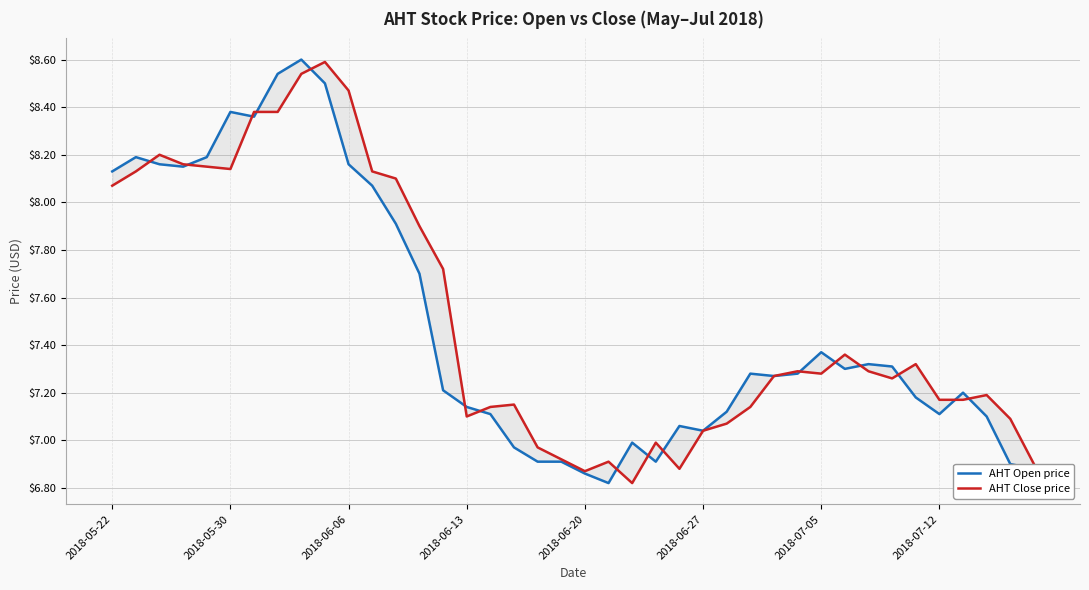

True or false: AHT Open price and AHT Close price cross at least once.

True